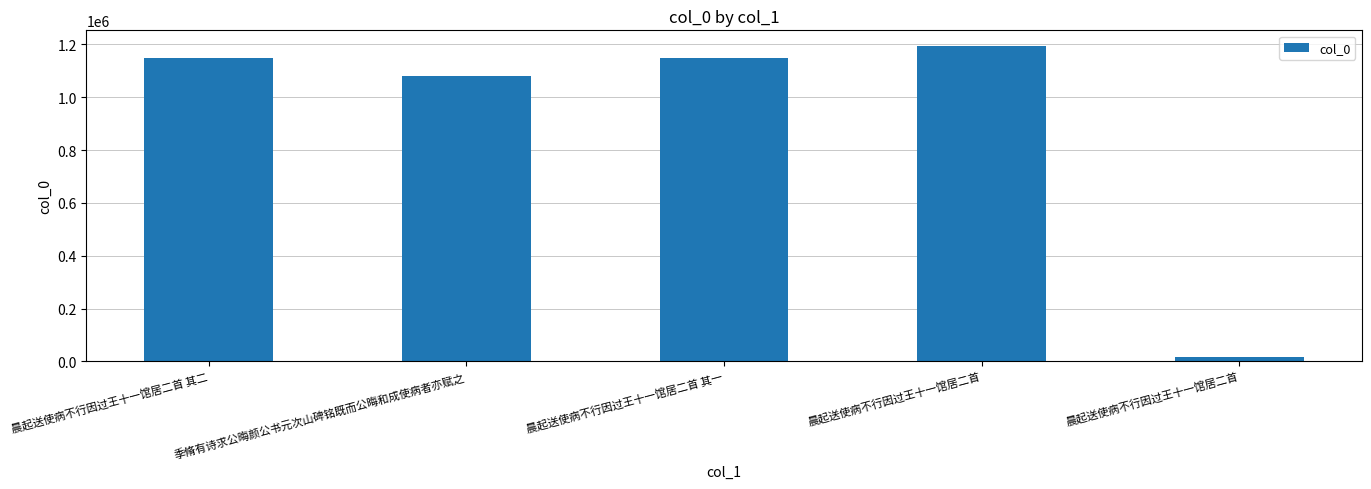

What is the value of the 1st bar from the left?

1149181